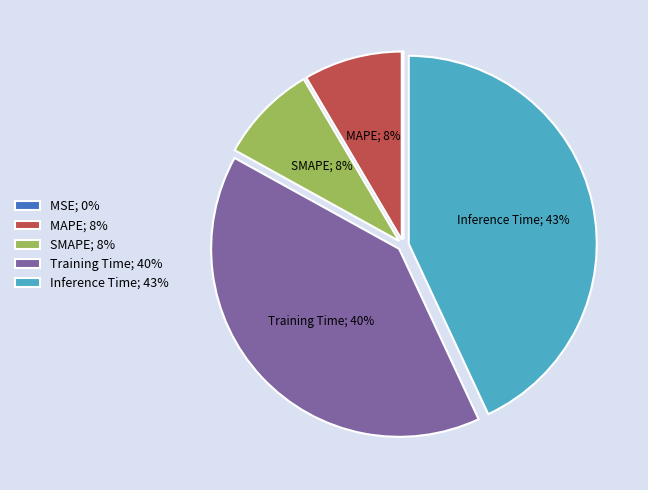

Does any single category account for the majority?

No